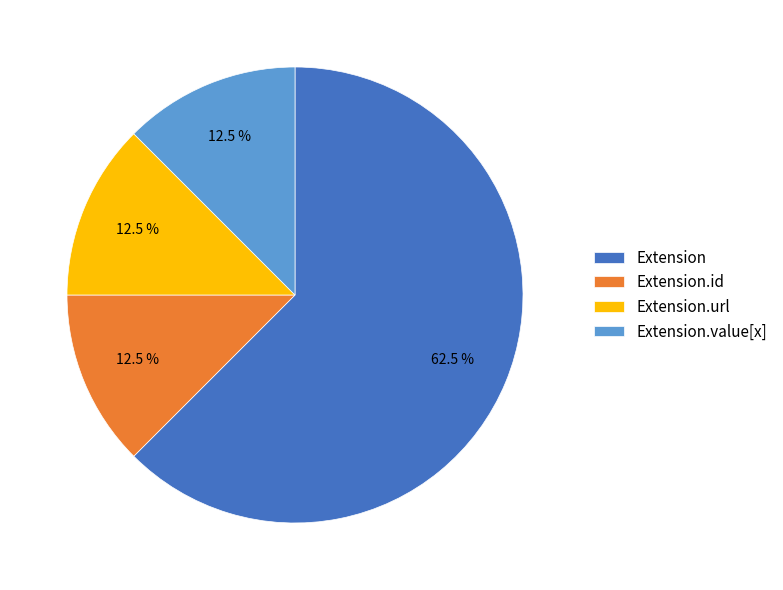

What is the total percentage of Extension.url and Extension.value[x]?

25.0%